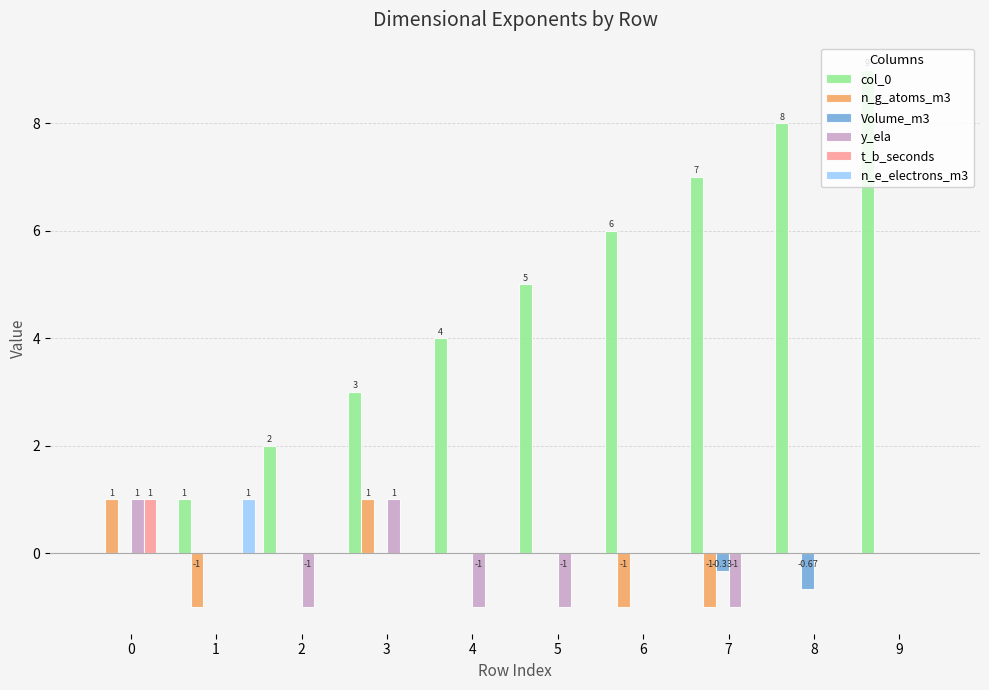

The n_g_atoms_m3 series shows -1.0 at 6. True or false?

True